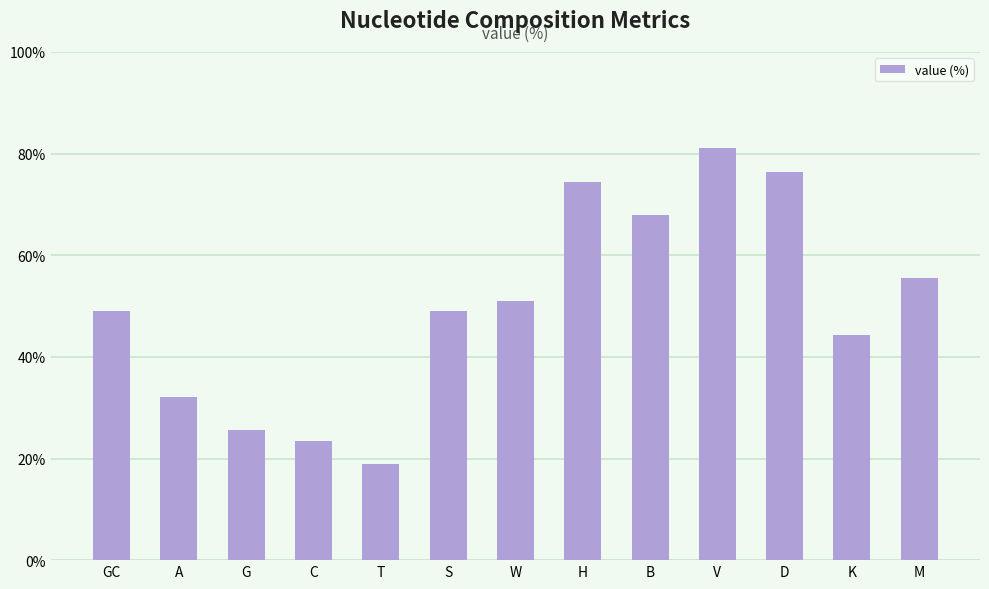

What is the approximate value at B?

67.9